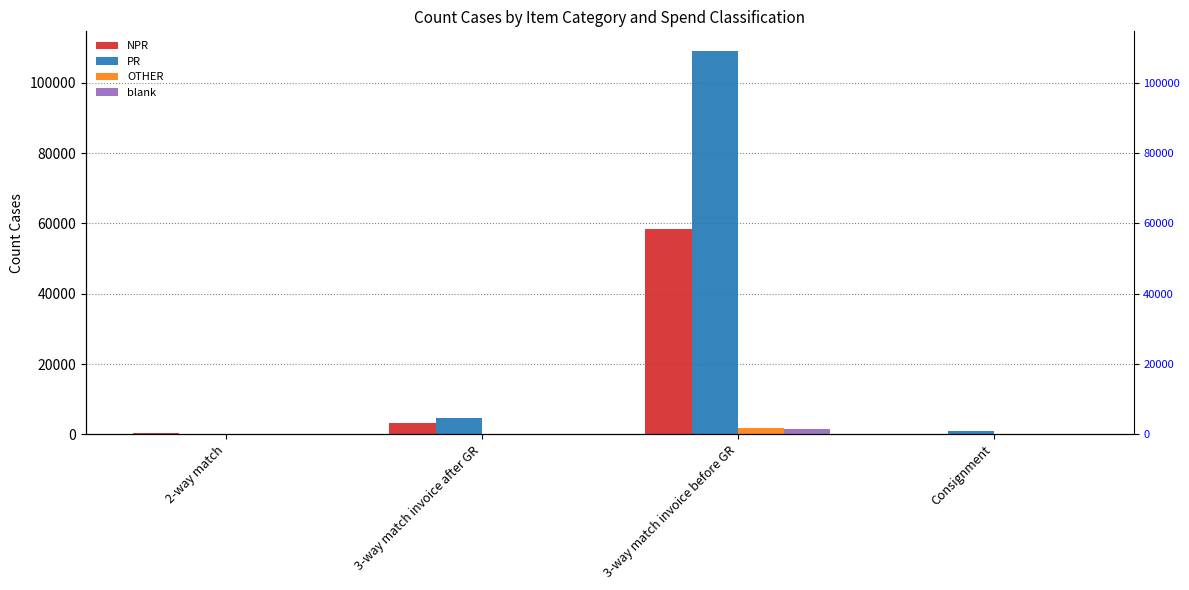

What is the label of the 4th bar from the left?

Consignment